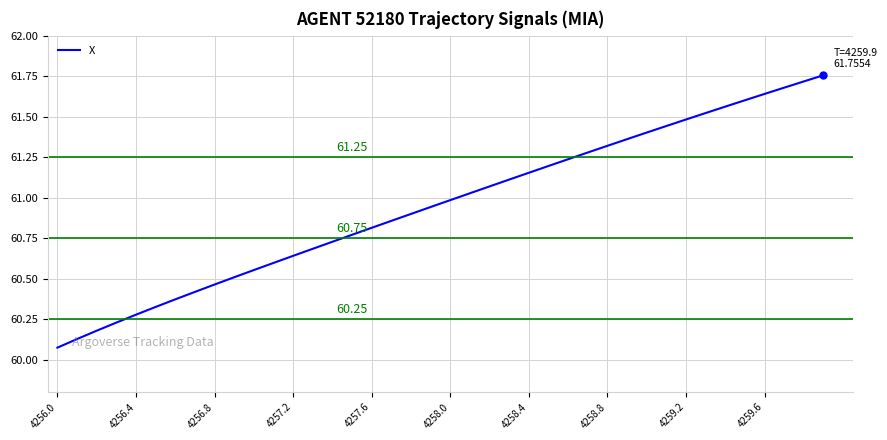

What is the difference between the maximum and minimum values?

1.7